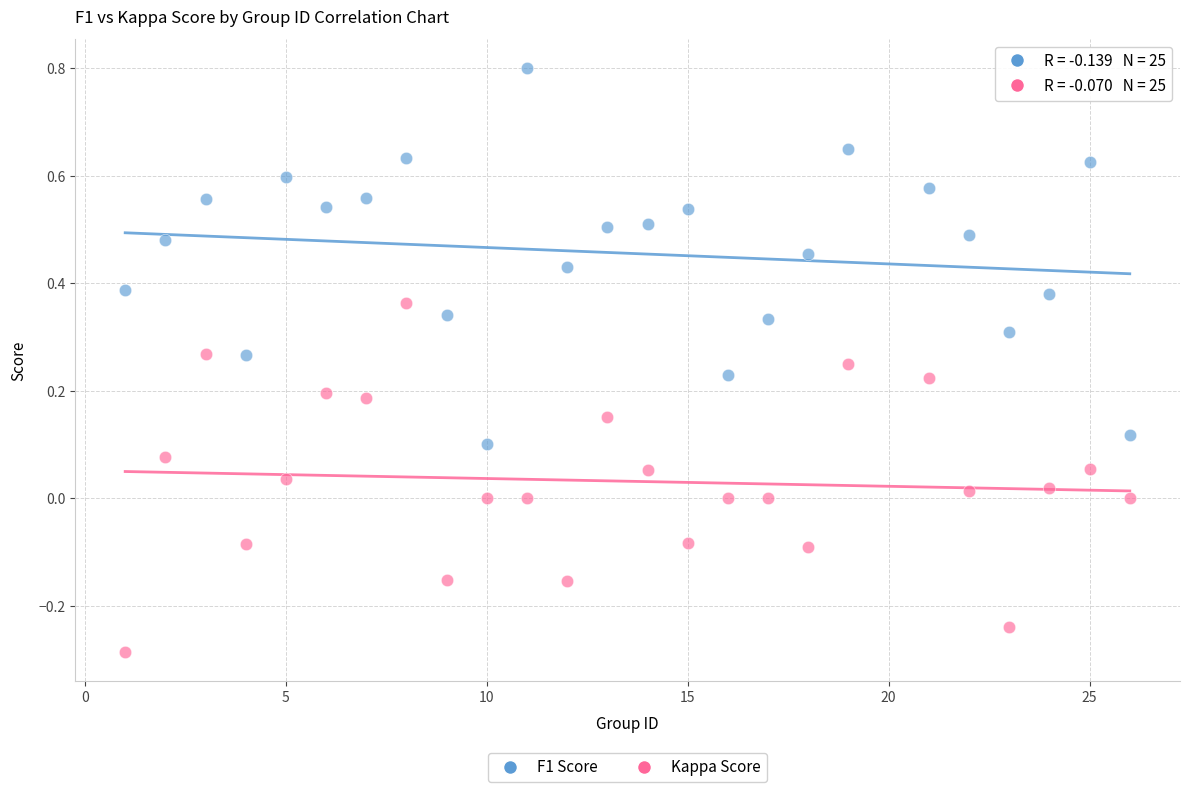

Across all data points, what is the range of Y values (max minus min)?

1.1